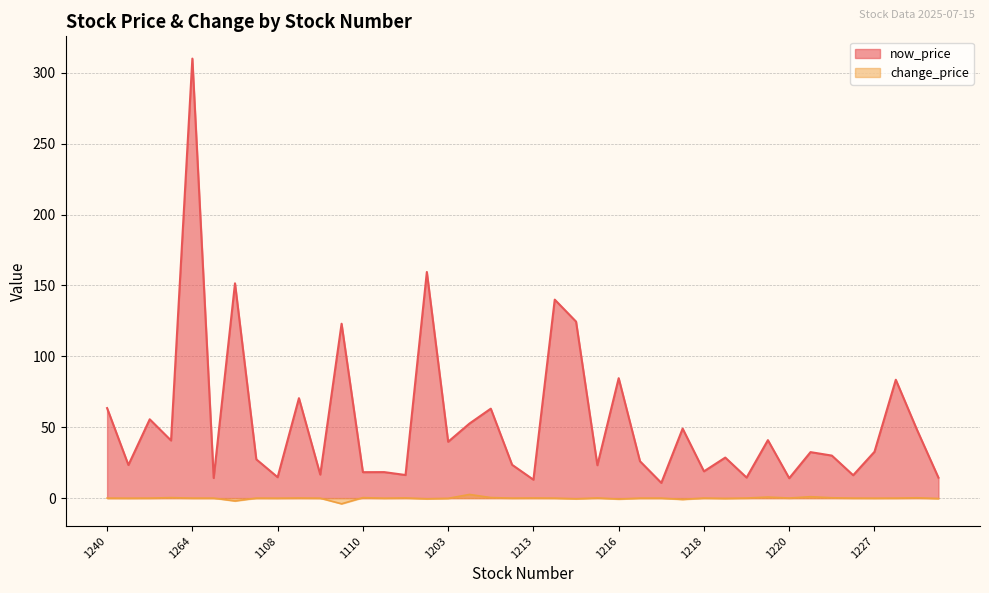

Reading right to left, what are all the values shown in this chart?

now_price: 14.4	48.0	83.5	32.7	16.1	30.0	32.5	14.1	40.9	14.5	28.6	18.9	49.0	10.8	26.0	84.6	23.2	124.5	140.0	13.0	23.5	63.1	52.6	39.8	159.5	16.3	18.4	18.3	123.0	16.6	70.5	14.8	27.4	151.5	14.2	310.0	40.6	55.6	23.4	63.5
change_price: -0.3	0.2	0.0	-0.1	0.0	0.2	1.0	0.1	0.8	0.1	-0.2	0.1	-0.9	0.0	0.0	-0.7	0.1	-0.5	0.0	0.1	0.0	0.4	2.6	-0.1	-0.5	0.1	-0.1	0.3	-4.0	-0.1	0.1	-0.1	0.0	-2.0	0.0	0.0	0.3	0.0	-0.1	0.0